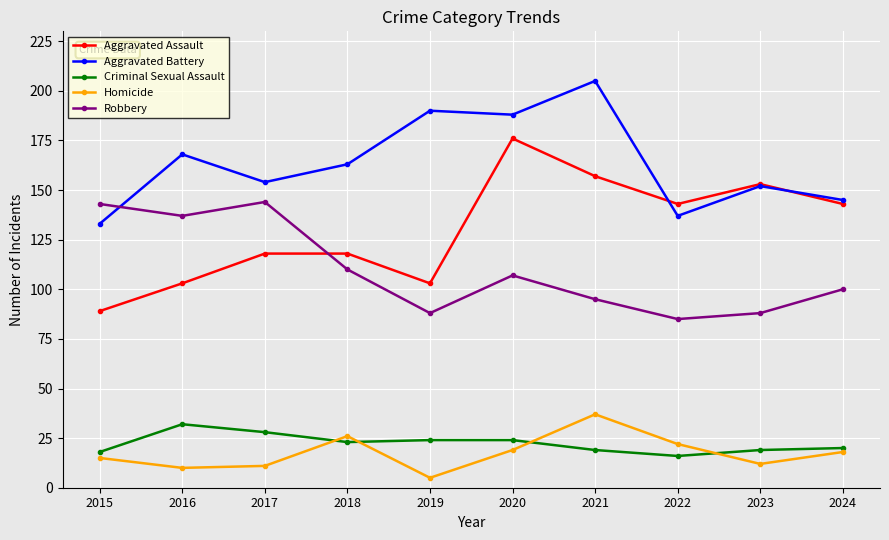

Which category has the highest value in the Criminal Sexual Assault series?

2016